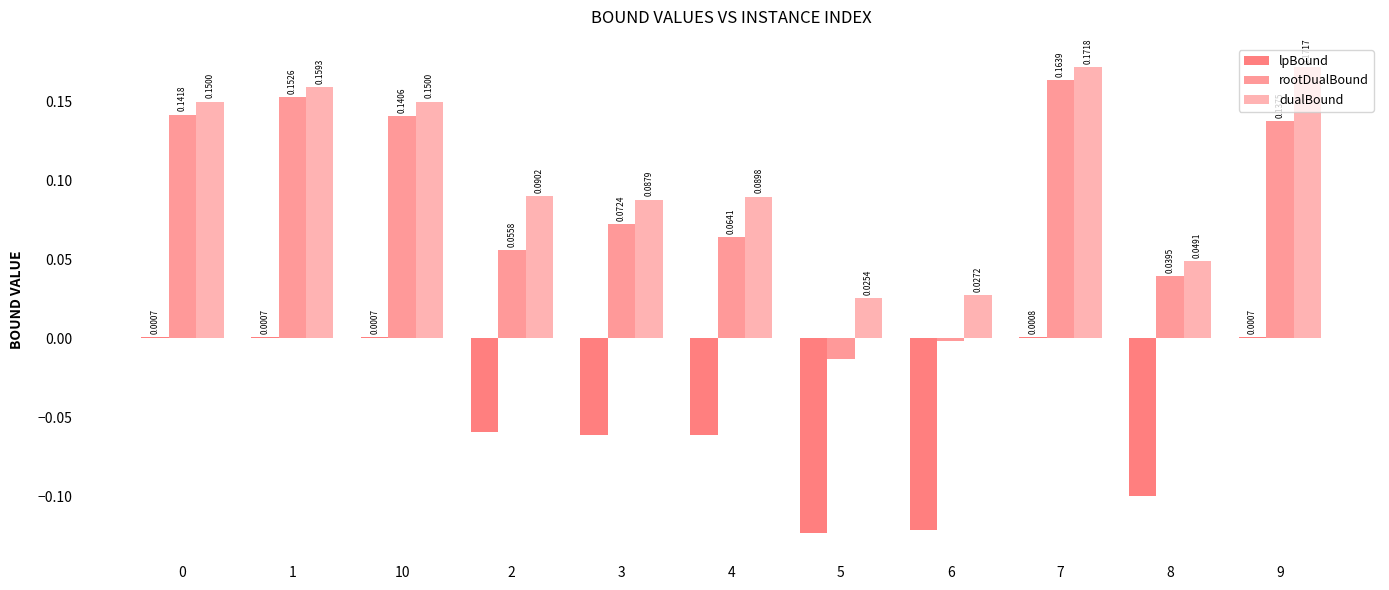

Between 10 and 6, which series saw the biggest shift?

rootDualBound